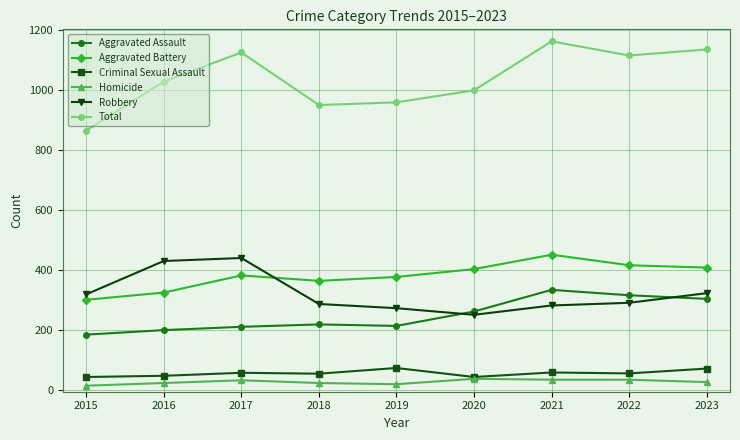

Between 2016 and 2018, which series saw the biggest shift?

Robbery